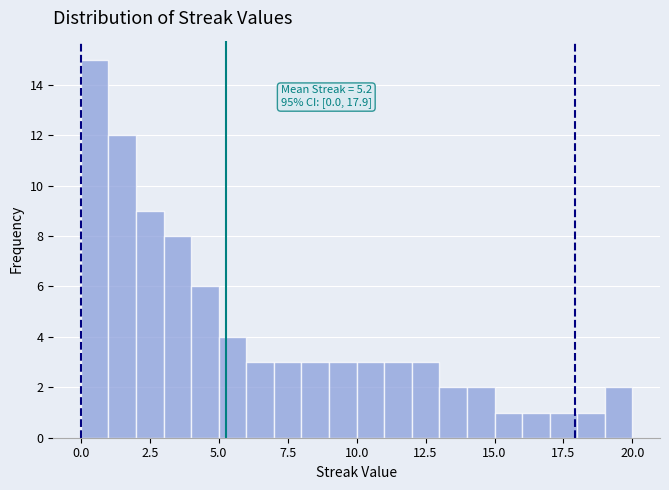

Around what value on the x-axis is the tallest bar? Give the approximate position of its centre, as read against the axis.

0.5